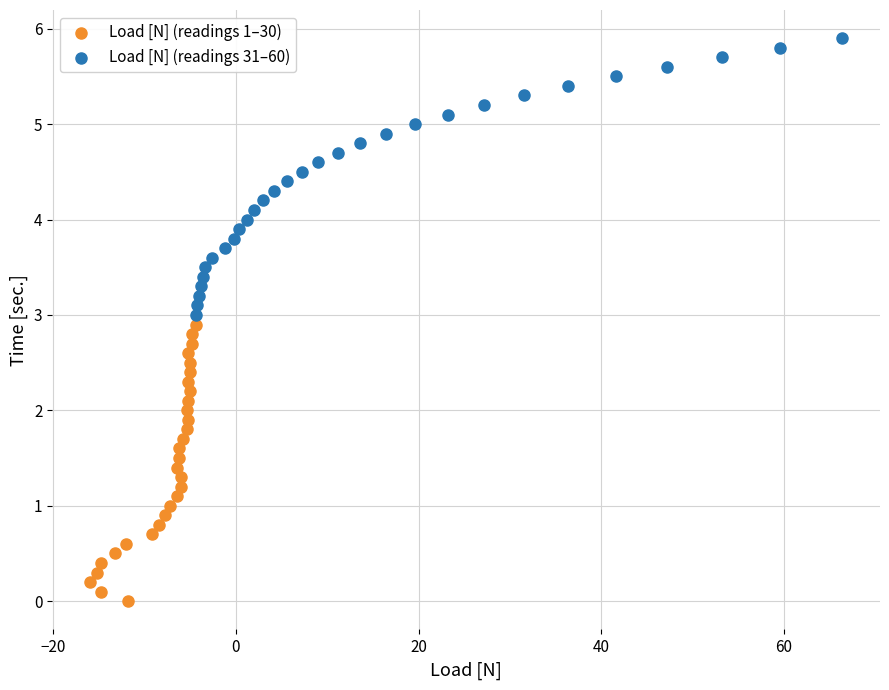

Which series reaches the minimum Y coordinate?

Load [N] (readings 1–30)